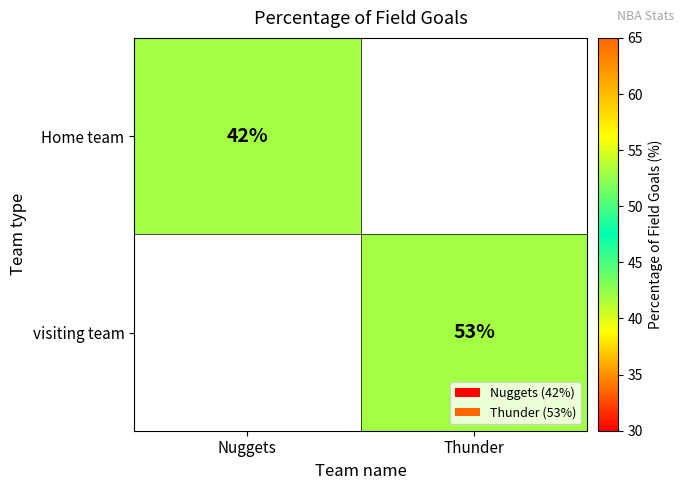

How many distinct data groups are displayed?

2